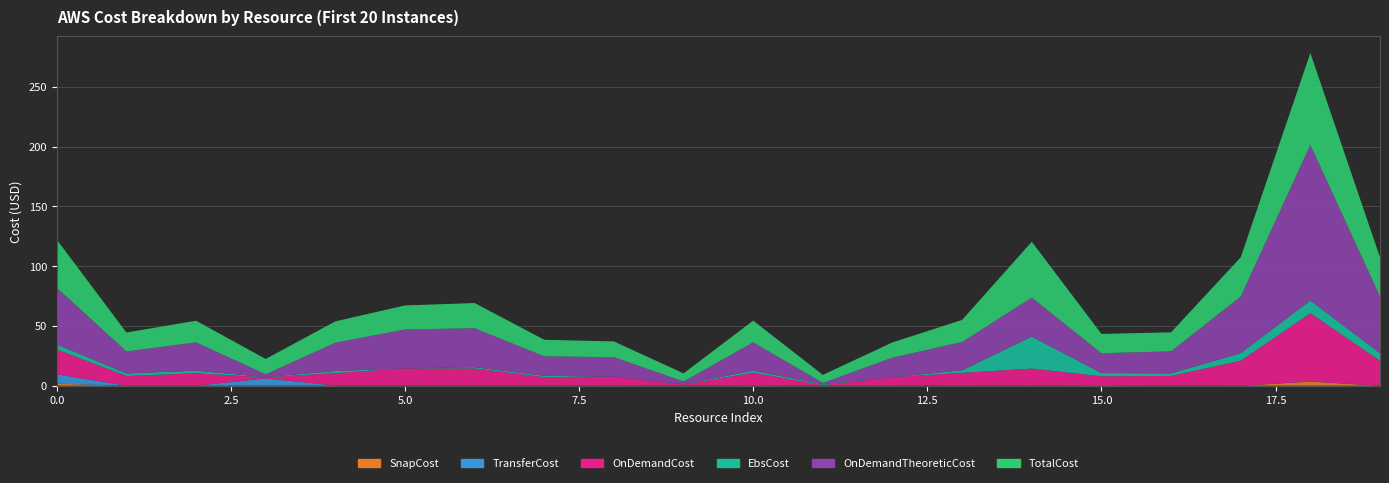

Reading left to right, transcribe all the data shown in this chart.

TotalCost: 0=40.2	1=15.8	2=18.1	3=12.8	4=17.9	5=20.1	6=21.1	7=13.9	8=13.2	9=6.8	10=18.2	11=6.8	12=12.8	13=18.5	14=46.7	15=16.2	16=15.9	17=32.8	18=76.9	19=32.8
OnDemandTheoreticCost: 0=47.3	1=18.4	2=23.7	3=2.3	4=23.7	5=32.5	6=32.5	7=16.3	8=16.3	9=2.3	10=23.7	11=1.1	12=16.3	13=23.7	14=32.5	15=16.6	16=18.4	17=47.3	18=130.1	19=47.3
EbsCost: 0=4.3	1=2.1	2=2.1	3=0.2	4=1.7	5=0.0	6=1.1	7=1.1	8=0.0	9=0.2	10=1.7	11=0.6	12=0.0	13=2.1	14=26.8	15=2.7	16=2.1	17=6.4	18=10.7	19=6.4
OnDemandCost: 0=20.8	1=8.1	2=10.4	3=1.0	4=10.4	5=14.3	6=14.3	7=7.2	8=7.2	9=1.0	10=10.4	11=0.5	12=7.2	13=10.4	14=14.3	15=7.3	16=8.1	17=20.8	18=57.1	19=20.8
TransferCost: 0=7.9	1=0.0	2=0.0	3=6.0	4=0.2	5=0.2	6=0.1	7=0.1	8=0.4	9=0.0	10=0.1	11=0.0	12=0.0	13=0.3	14=0.0	15=0.6	16=0.1	17=0.0	18=0.1	19=0.0
SnapCost: 0=1.7	1=0.0	2=0.0	3=0.0	4=0.0	5=0.0	6=0.0	7=0.0	8=0.0	9=0.0	10=0.3	11=0.0	12=0.0	13=0.0	14=0.0	15=0.0	16=0.0	17=0.0	18=3.4	19=0.0